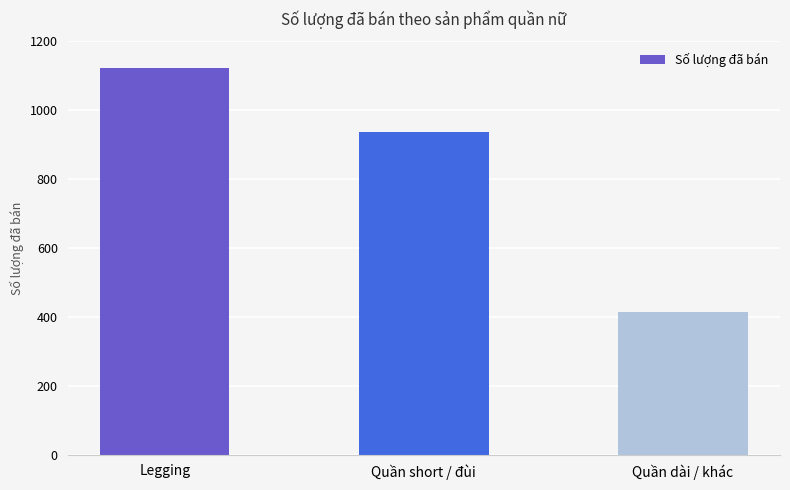

True or false: the data shows 558 at Legging.

False